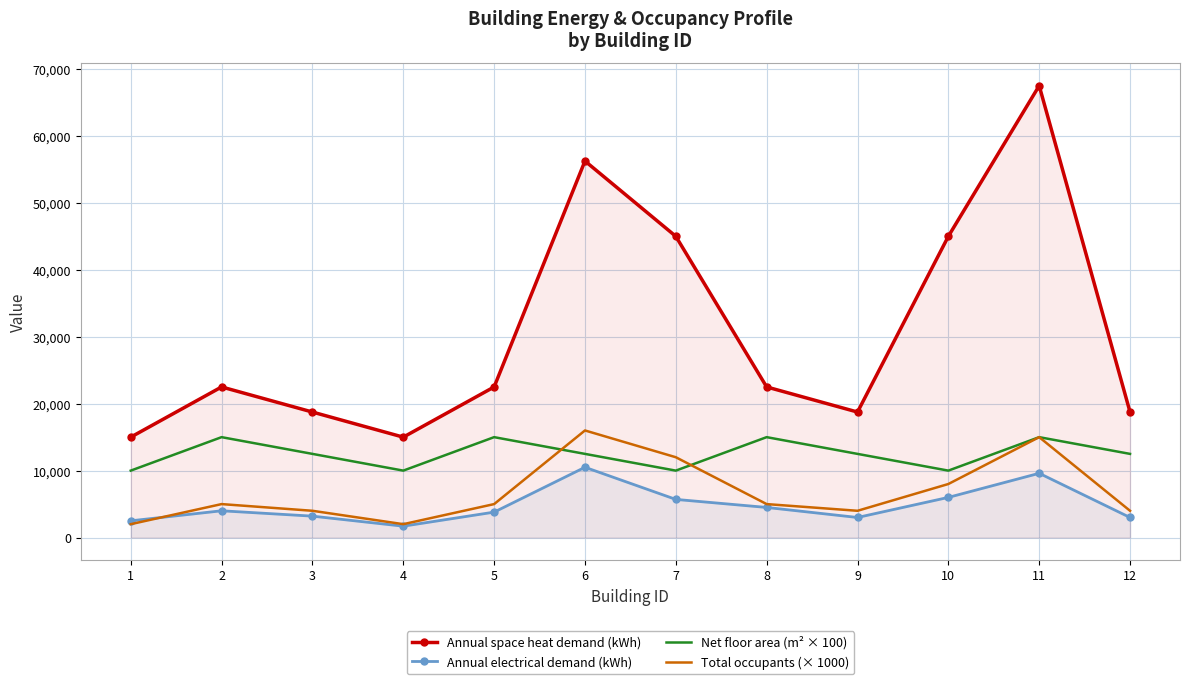

How many lines are shown in the chart?

4